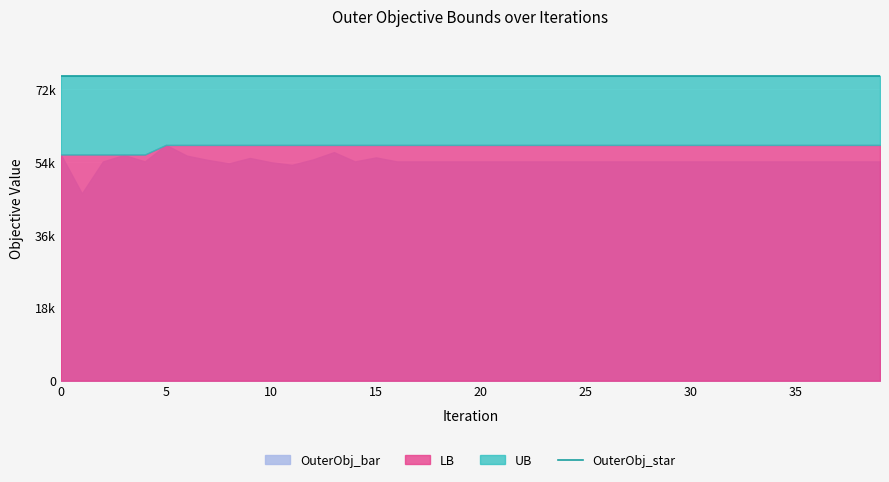

Which category has the lowest value across all series?

1